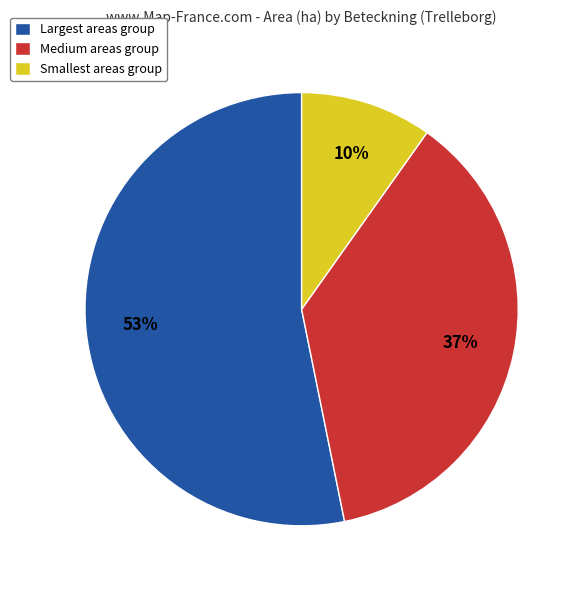

Rank the categories by value from highest to lowest.

Largest areas group, Medium areas group, Smallest areas group